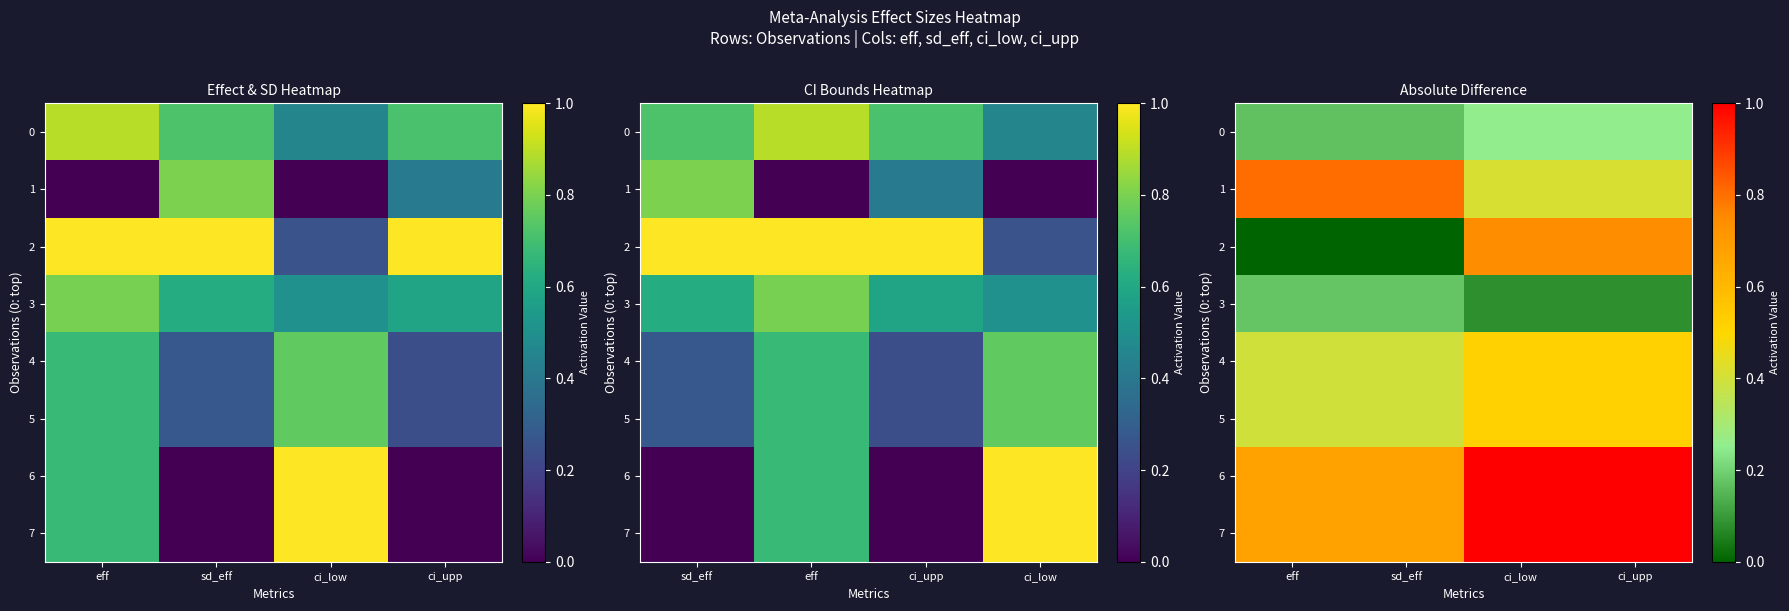

Between ci_low and sd_eff, which is larger?

ci_low